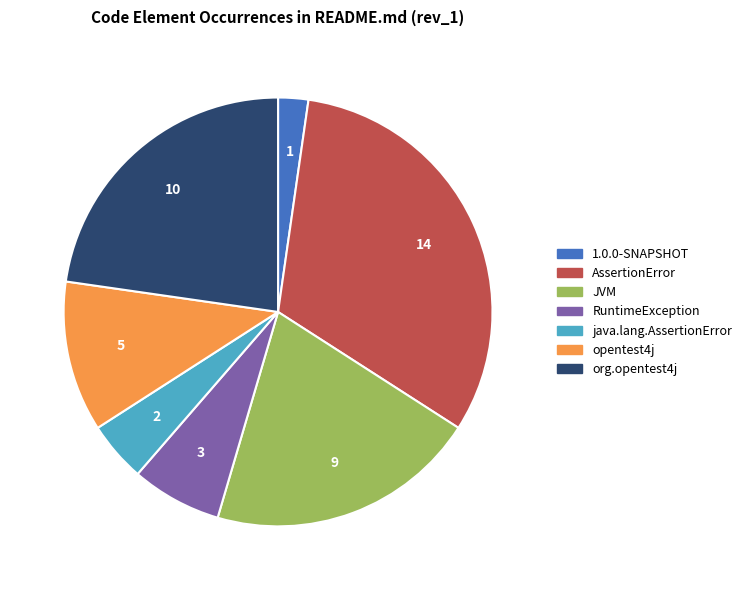

Is it true that 1.0.0-SNAPSHOT is 2% of the pie?

True